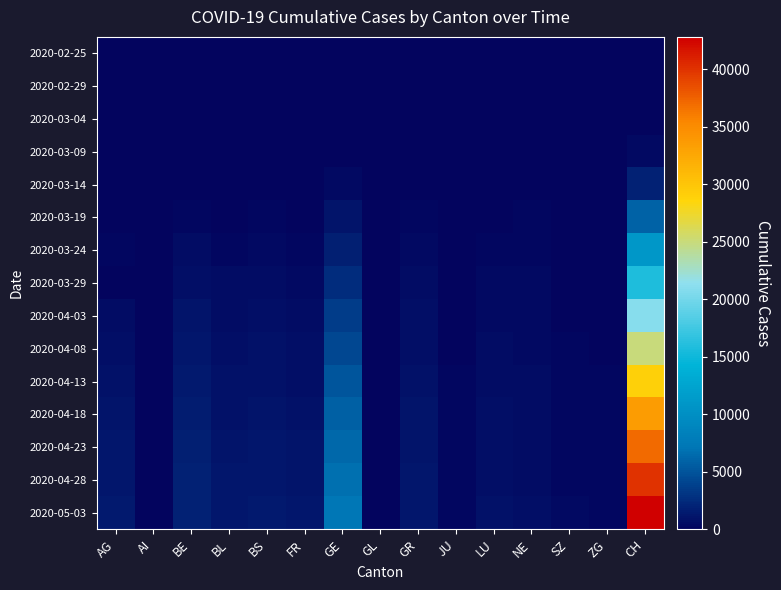

Between NE and CH, which series saw the biggest shift?

2020-05-03